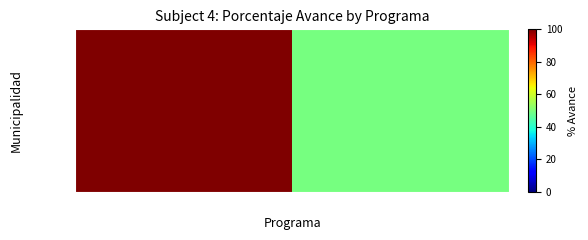

List the labels in order of value, largest first.

033, 061